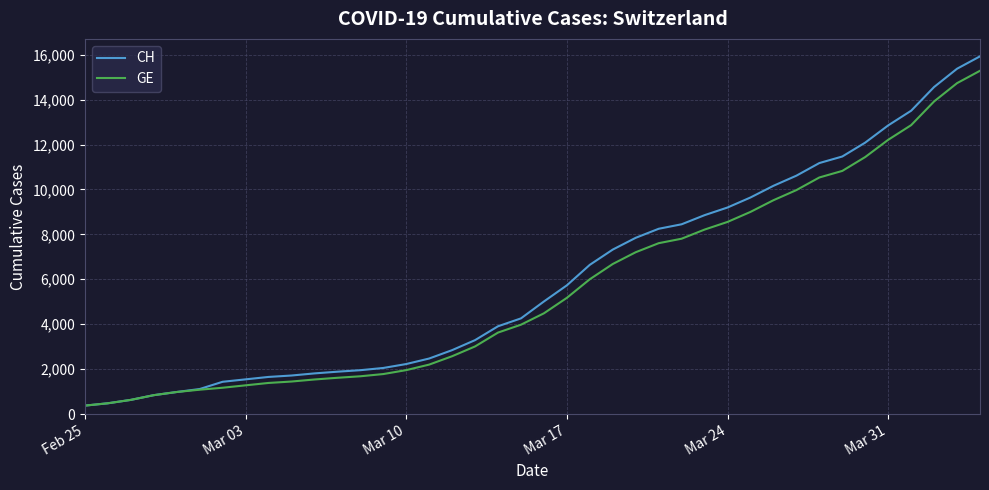

Which series has the widest spread of values?

CH